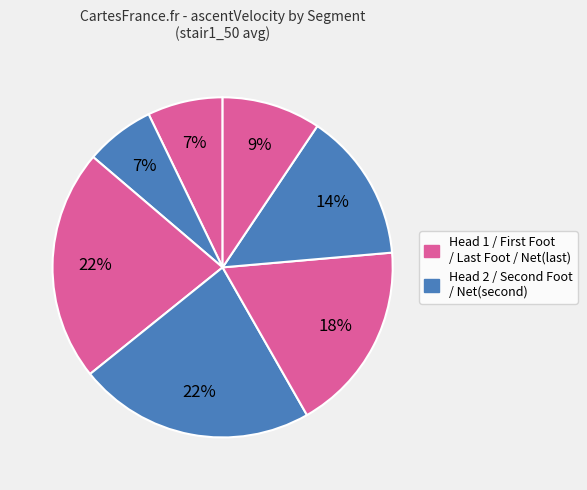

How many segments does this pie chart have?

7